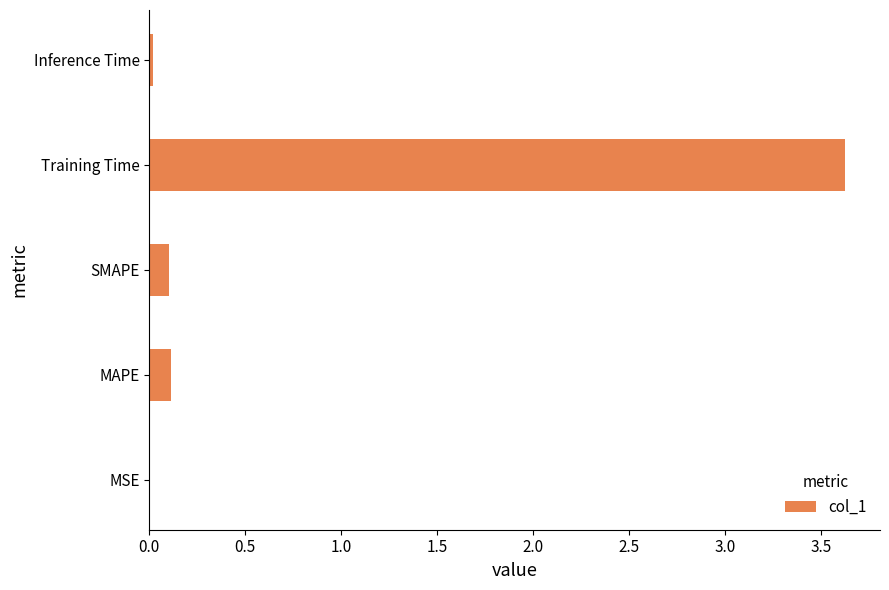

At which category does the chart reach its peak across all series?

Training Time